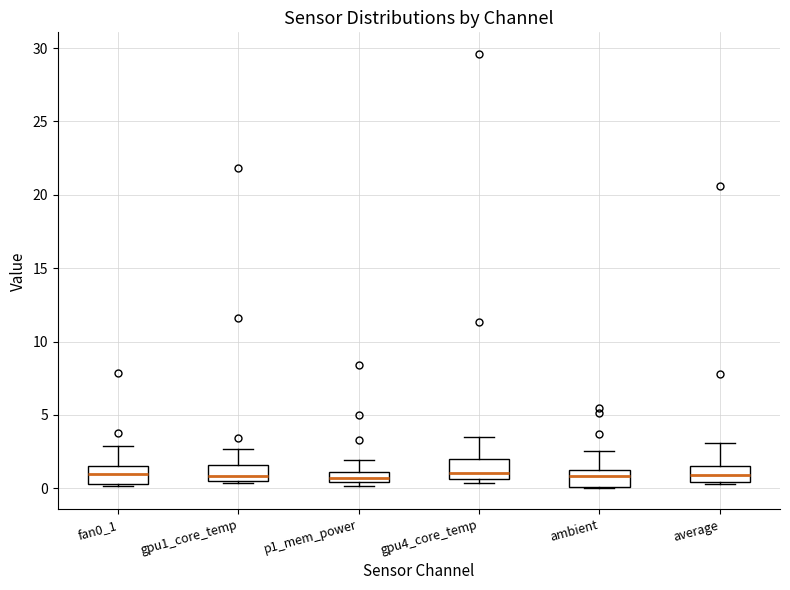

Where is the lower edge of the box for gpu1_core_temp on the y-axis? The values are not printed on the chart, so give them approximately, as read against the axis.

0.5